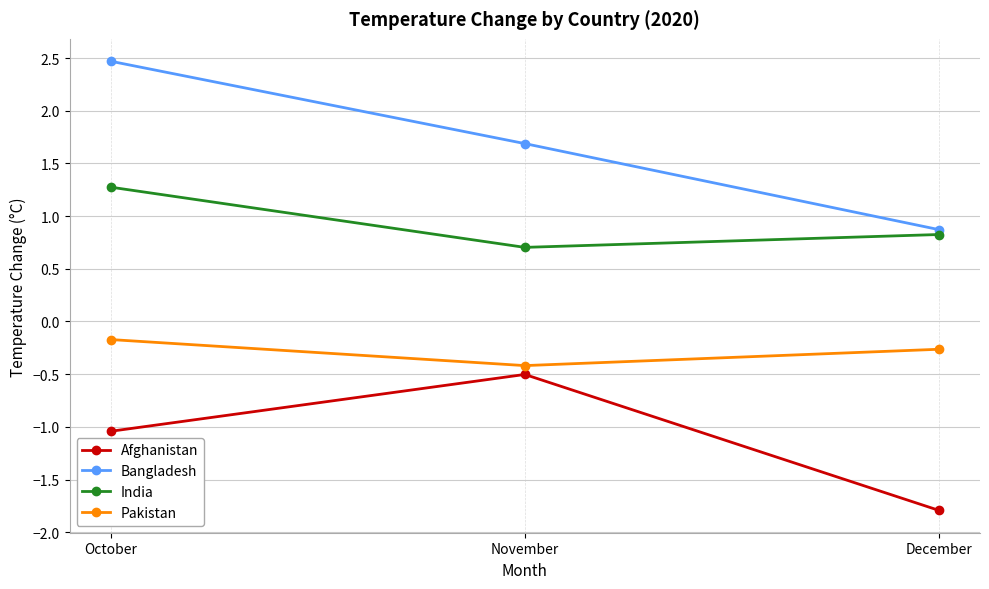

Reading left to right, extract all data points from this chart.

Afghanistan: -1.0	-0.5	-1.8
Bangladesh: 2.5	1.7	0.9
India: 1.3	0.7	0.8
Pakistan: -0.2	-0.4	-0.3